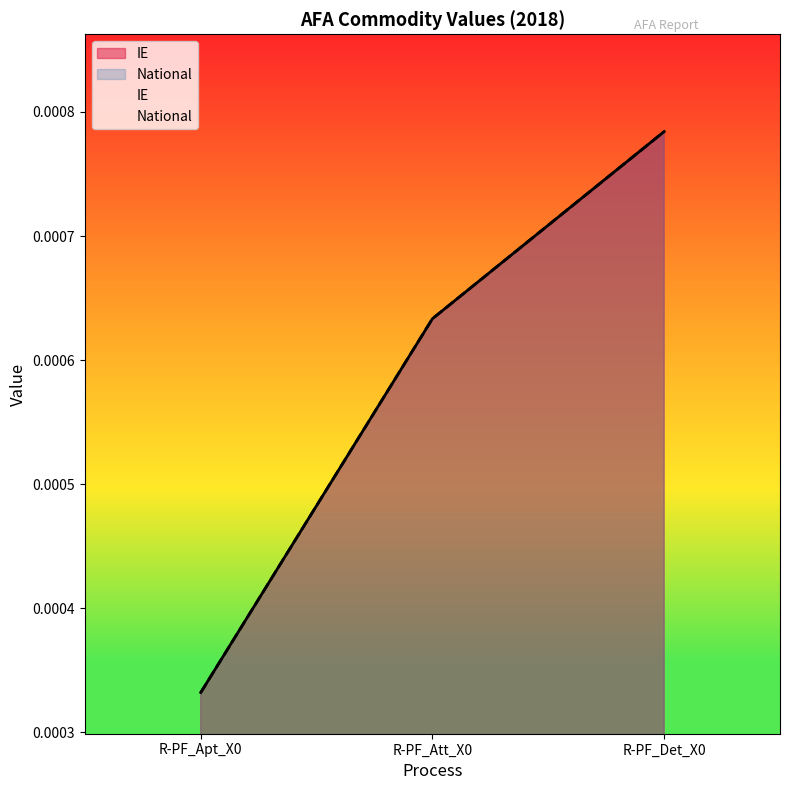

List the labels in order of National value, largest first.

R-PF_Det_X0, R-PF_Att_X0, R-PF_Apt_X0